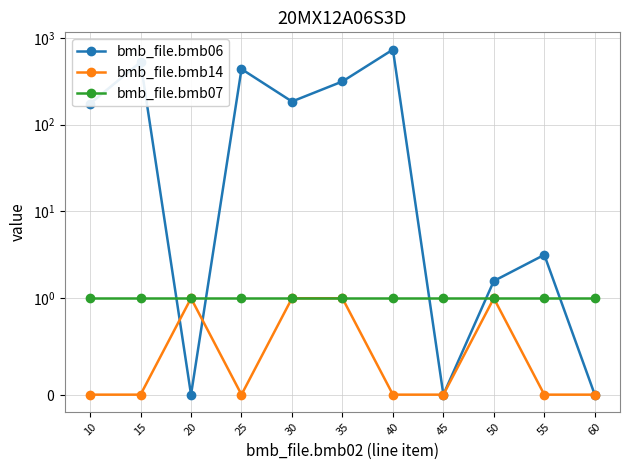

Is it true that bmb_file.bmb14 equals 1.0 at 35?

True